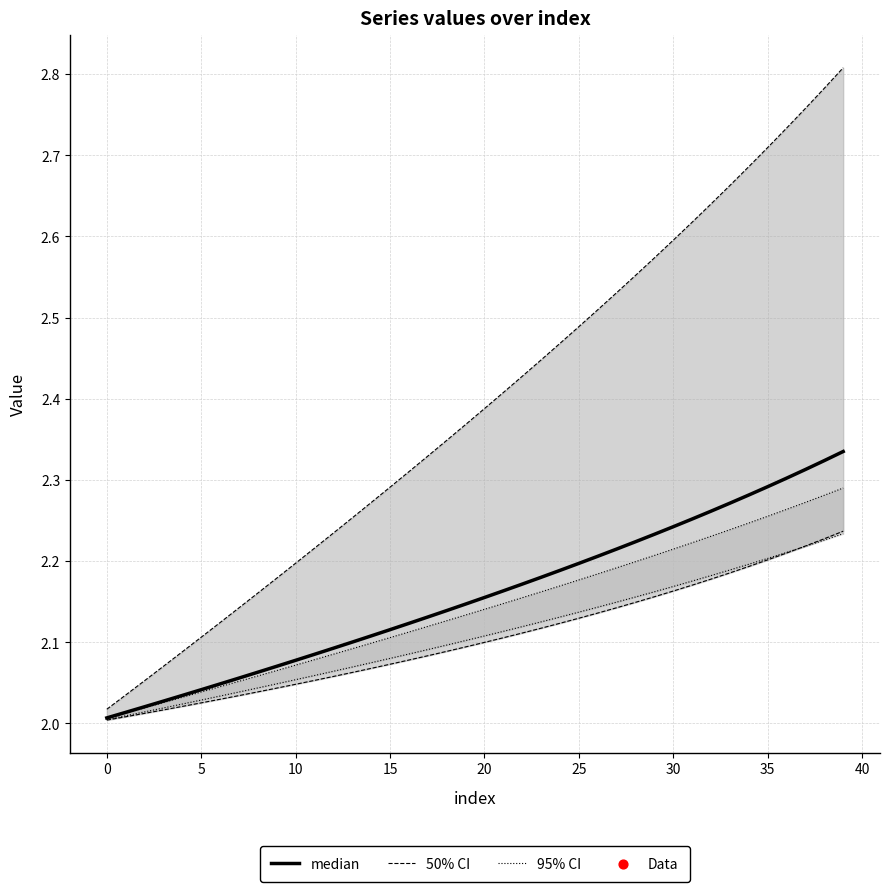

At how many categories does at least one series exceed 2?

40